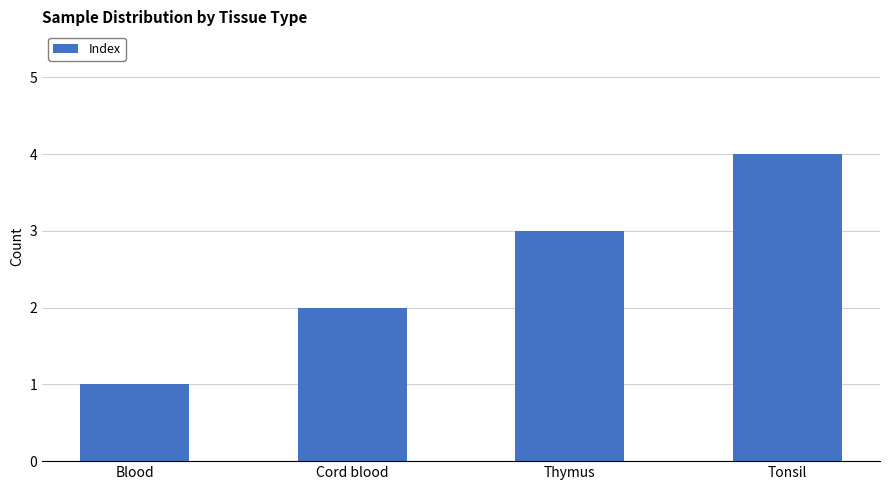

The chart shows a value of 2 at Cord blood. True or false?

True